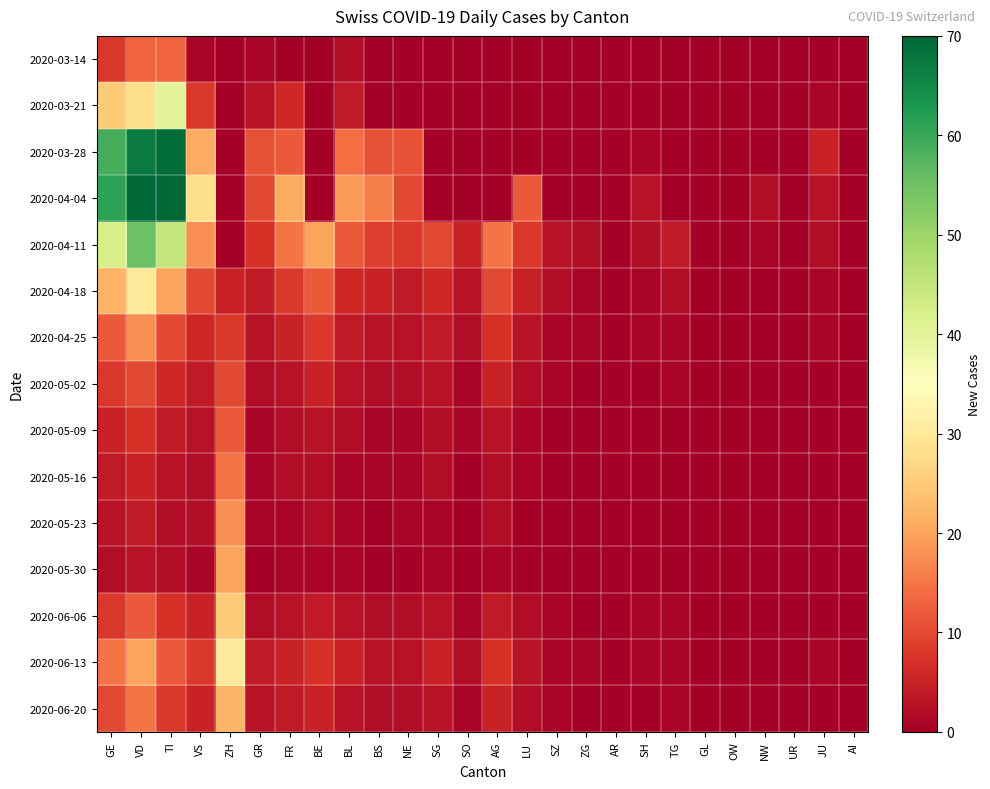

Reading left to right, extract all data points from this chart.

2020-03-14: GE=8	VD=13	TI=13	VS=1	ZH=0	GR=1	FR=0	BE=0	BL=2	BS=0	NE=0	SG=0	SO=0	AG=0	LU=0	SZ=0	ZG=0	AR=0	SH=0	TG=0	GL=0	OW=0	NW=0	UR=0	JU=0	AI=0
2020-03-21: GE=25	VD=28	TI=40	VS=8	ZH=0	GR=3	FR=6	BE=0	BL=4	BS=0	NE=0	SG=0	SO=0	AG=0	LU=0	SZ=0	ZG=0	AR=0	SH=0	TG=0	GL=0	OW=0	NW=0	UR=0	JU=1	AI=0
2020-03-28: GE=59	VD=67	TI=69	VS=21	ZH=0	GR=11	FR=12	BE=0	BL=14	BS=11	NE=11	SG=0	SO=0	AG=0	LU=0	SZ=0	ZG=0	AR=0	SH=1	TG=0	GL=0	OW=0	NW=0	UR=0	JU=5	AI=0
2020-04-04: GE=61	VD=77	TI=72	VS=28	ZH=0	GR=10	FR=21	BE=0	BL=19	BS=16	NE=10	SG=0	SO=0	AG=0	LU=12	SZ=0	ZG=0	AR=0	SH=3	TG=0	GL=0	OW=0	NW=2	UR=0	JU=3	AI=0
2020-04-11: GE=42	VD=55	TI=45	VS=18	ZH=0	GR=7	FR=15	BE=20	BL=12	BS=9	NE=8	SG=10	SO=5	AG=15	LU=8	SZ=3	ZG=2	AR=0	SH=2	TG=4	GL=0	OW=0	NW=1	UR=0	JU=2	AI=0
2020-04-18: GE=22	VD=30	TI=20	VS=10	ZH=5	GR=4	FR=8	BE=12	BL=6	BS=5	NE=4	SG=6	SO=3	AG=10	LU=5	SZ=2	ZG=1	AR=0	SH=1	TG=2	GL=0	OW=0	NW=0	UR=0	JU=1	AI=0
2020-04-25: GE=12	VD=18	TI=10	VS=6	ZH=8	GR=3	FR=5	BE=8	BL=4	BS=3	NE=3	SG=4	SO=2	AG=7	LU=3	SZ=1	ZG=1	AR=0	SH=1	TG=1	GL=0	OW=0	NW=0	UR=0	JU=1	AI=0
2020-05-02: GE=8	VD=10	TI=6	VS=4	ZH=10	GR=2	FR=3	BE=5	BL=3	BS=2	NE=2	SG=3	SO=1	AG=5	LU=2	SZ=1	ZG=0	AR=0	SH=0	TG=1	GL=0	OW=0	NW=0	UR=0	JU=0	AI=0
2020-05-09: GE=5	VD=7	TI=4	VS=3	ZH=12	GR=1	FR=2	BE=3	BL=2	BS=1	NE=1	SG=2	SO=1	AG=3	LU=1	SZ=0	ZG=0	AR=0	SH=0	TG=0	GL=0	OW=0	NW=0	UR=0	JU=0	AI=0
2020-05-16: GE=4	VD=5	TI=3	VS=2	ZH=15	GR=1	FR=2	BE=2	BL=1	BS=1	NE=1	SG=2	SO=0	AG=2	LU=1	SZ=0	ZG=0	AR=0	SH=0	TG=0	GL=0	OW=0	NW=0	UR=0	JU=0	AI=0
2020-05-23: GE=3	VD=4	TI=2	VS=2	ZH=18	GR=1	FR=1	BE=2	BL=1	BS=0	NE=1	SG=1	SO=0	AG=2	LU=0	SZ=0	ZG=0	AR=0	SH=0	TG=0	GL=0	OW=0	NW=0	UR=0	JU=0	AI=0
2020-05-30: GE=2	VD=3	TI=2	VS=1	ZH=20	GR=0	FR=1	BE=1	BL=1	BS=0	NE=0	SG=1	SO=0	AG=1	LU=0	SZ=0	ZG=0	AR=0	SH=0	TG=0	GL=0	OW=0	NW=0	UR=0	JU=0	AI=0
2020-06-06: GE=8	VD=12	TI=7	VS=5	ZH=25	GR=2	FR=3	BE=4	BL=3	BS=2	NE=2	SG=3	SO=1	AG=4	LU=2	SZ=1	ZG=0	AR=0	SH=1	TG=1	GL=0	OW=0	NW=0	UR=0	JU=0	AI=0
2020-06-13: GE=15	VD=20	TI=12	VS=8	ZH=30	GR=4	FR=5	BE=7	BL=5	BS=3	NE=3	SG=5	SO=2	AG=7	LU=3	SZ=1	ZG=1	AR=0	SH=1	TG=1	GL=0	OW=0	NW=0	UR=0	JU=1	AI=0
2020-06-20: GE=10	VD=15	TI=8	VS=5	ZH=22	GR=3	FR=4	BE=5	BL=3	BS=2	NE=2	SG=3	SO=1	AG=5	LU=2	SZ=1	ZG=0	AR=0	SH=0	TG=1	GL=0	OW=0	NW=0	UR=0	JU=0	AI=0